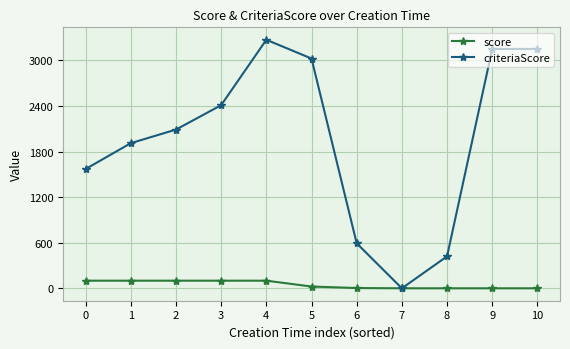

Which series has the widest spread of values?

criteriaScore